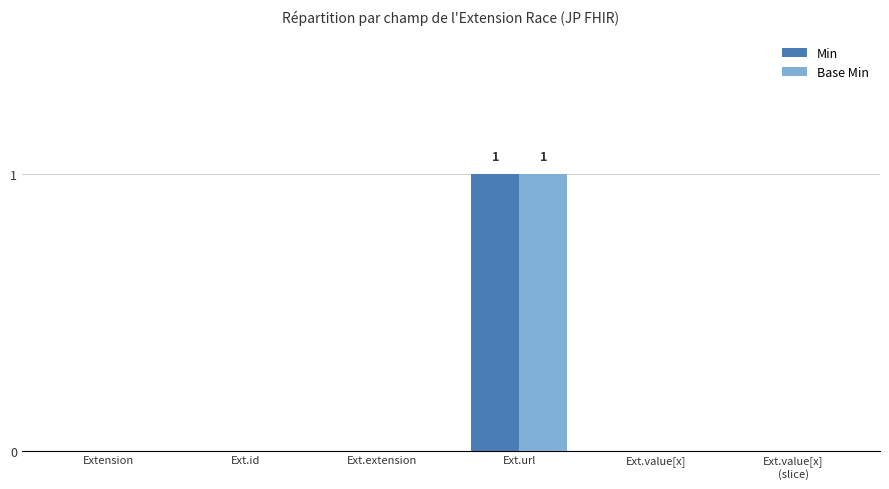

Is the value of Base Min at Ext.extension greater than the value of Min at Ext.url?

No